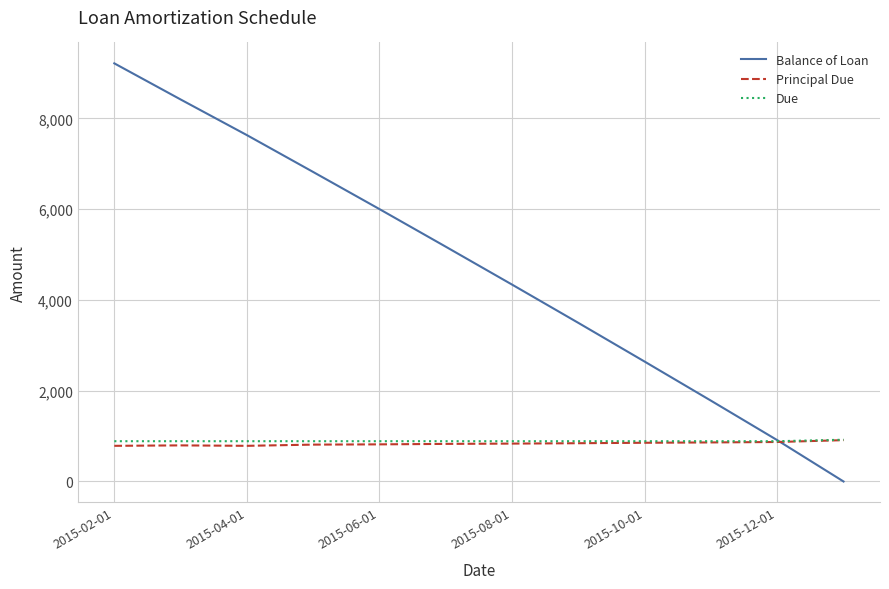

What is the minimum value for Due?

887.7